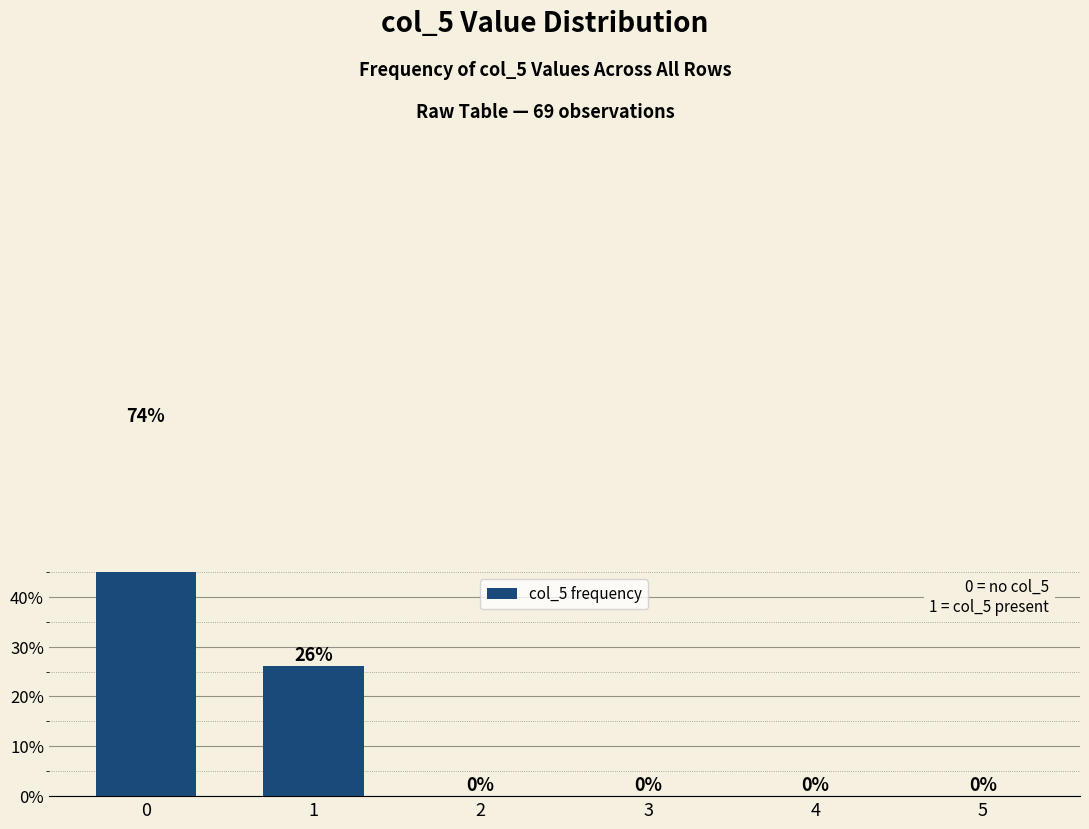

At which category does the chart reach its minimum across all series?

2